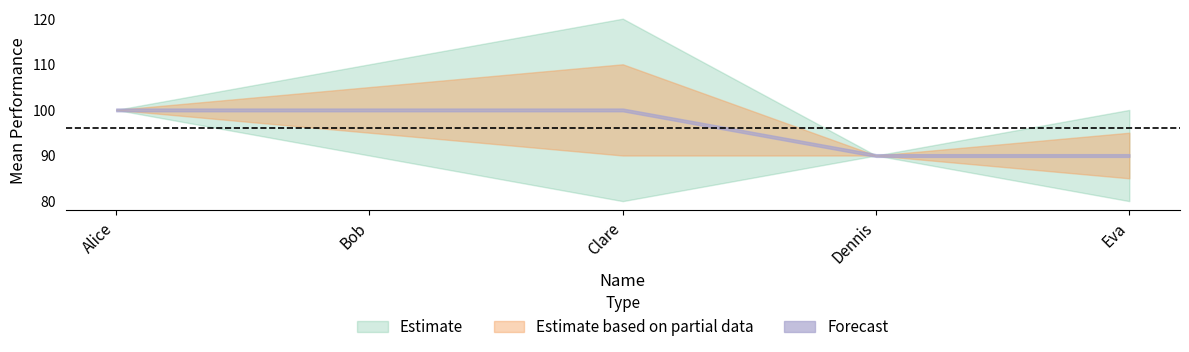

At which label is Standard Dev closest to 5?

Bob